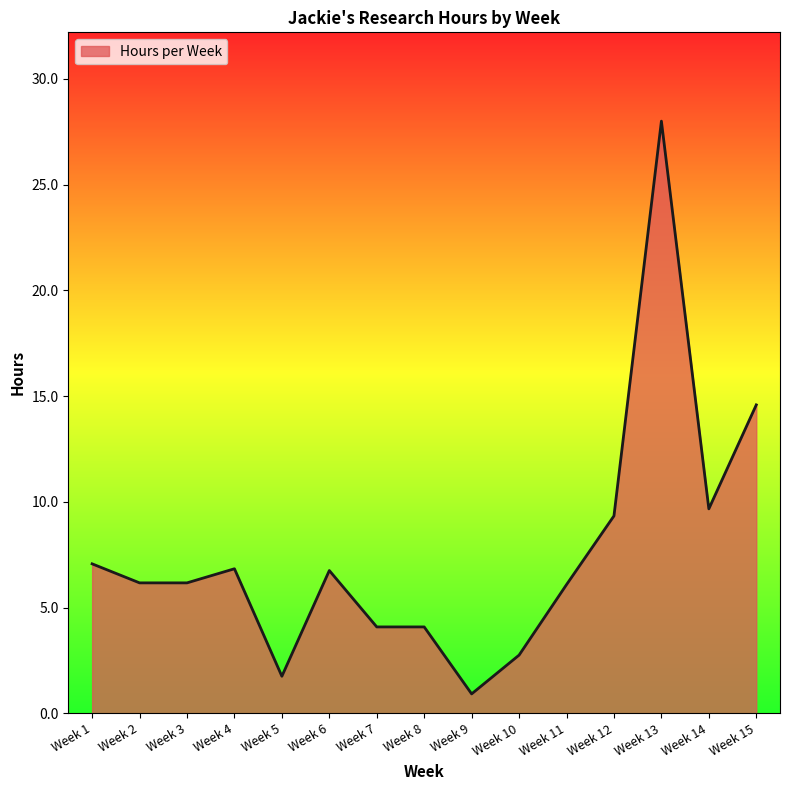

What is the change in value from Week 2 to Week 12?

+3.2